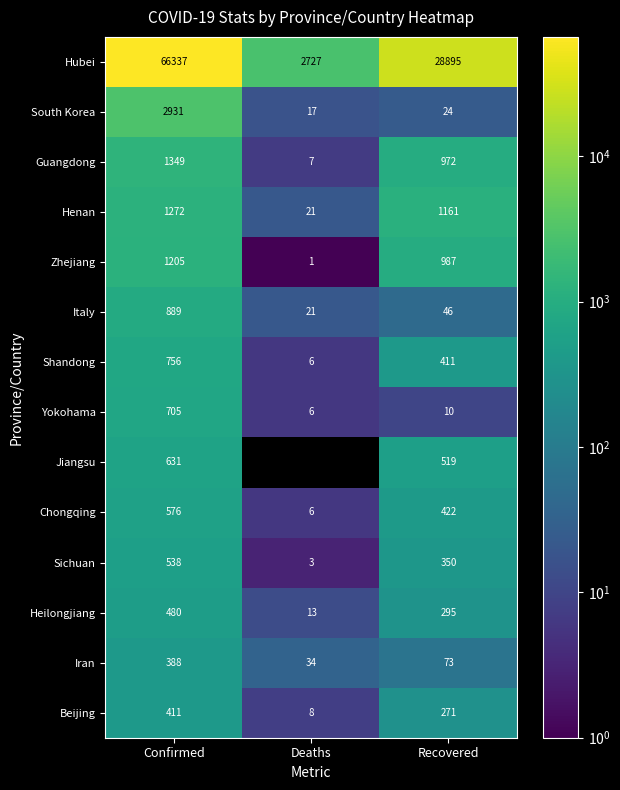

Is it true that Shandong equals 6 at Deaths?

True